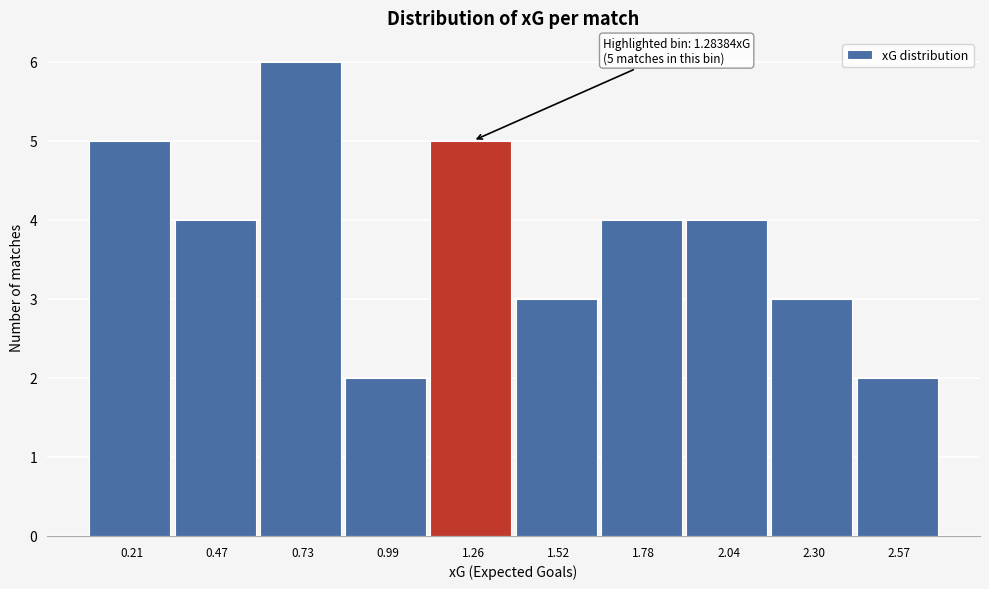

Reading right to left, extract all data points from this chart.

2.57=2	2.30=3	2.04=4	1.78=4	1.52=3	1.26=5	0.99=2	0.73=6	0.47=4	0.21=5